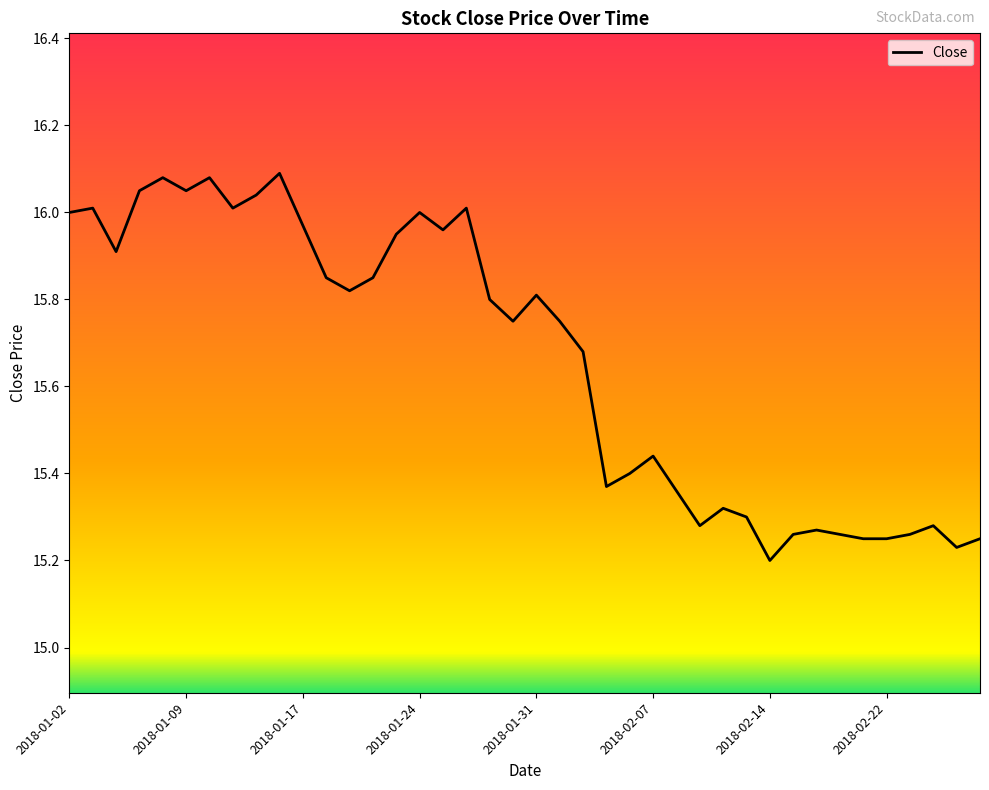

What is the difference between the second highest and minimum values?

0.9